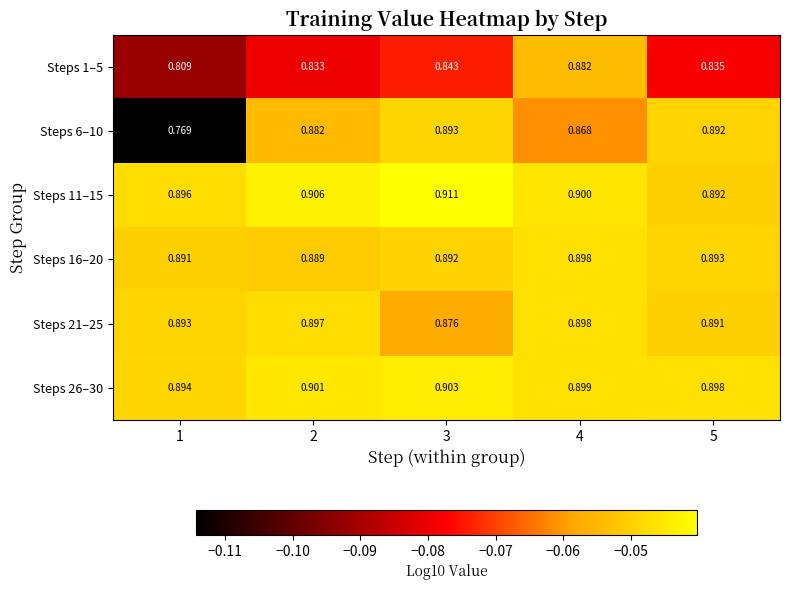

Is the value of Steps 1–5 at 2 greater than the value of Steps 26–30 at 3?

No